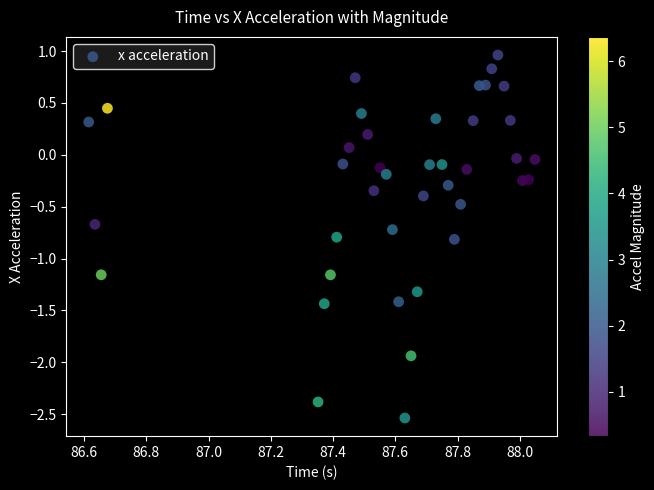

What is the range of Y values (max minus min)?

3.5